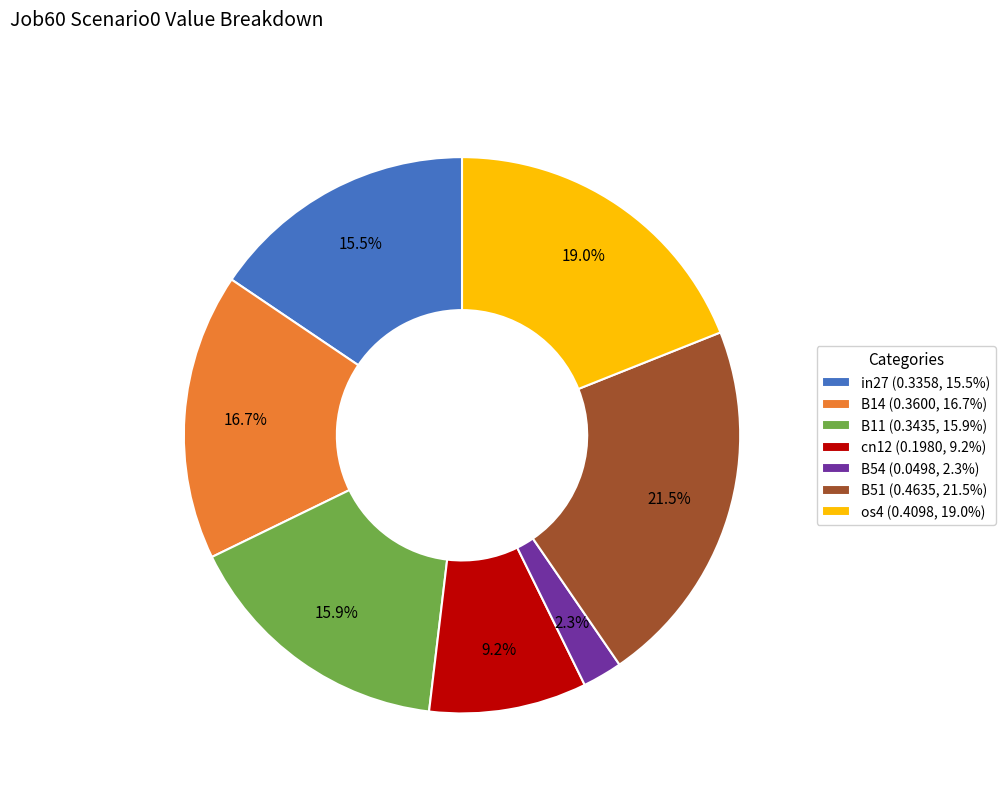

Which category has the biggest portion of the pie?

B51